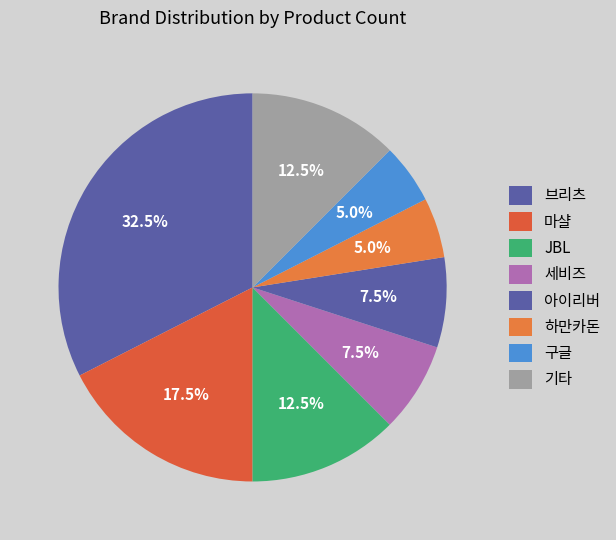

Count the number of slices in the pie.

8